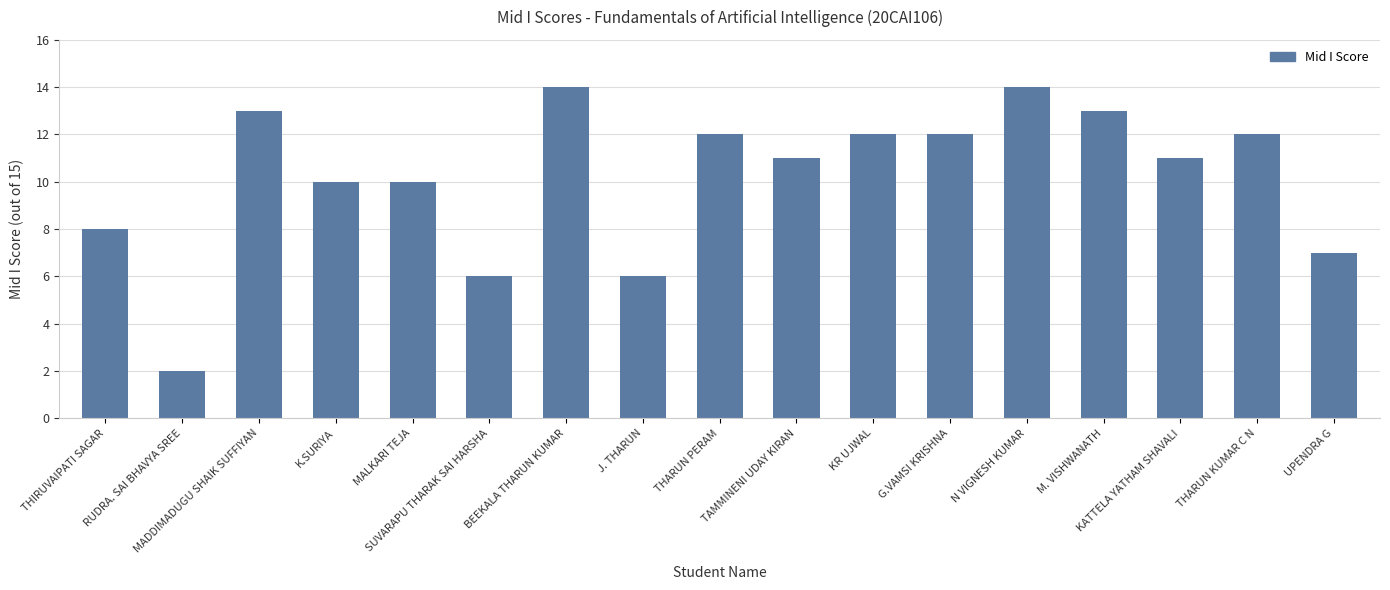

What is the value of the 8th bar from the left?

6